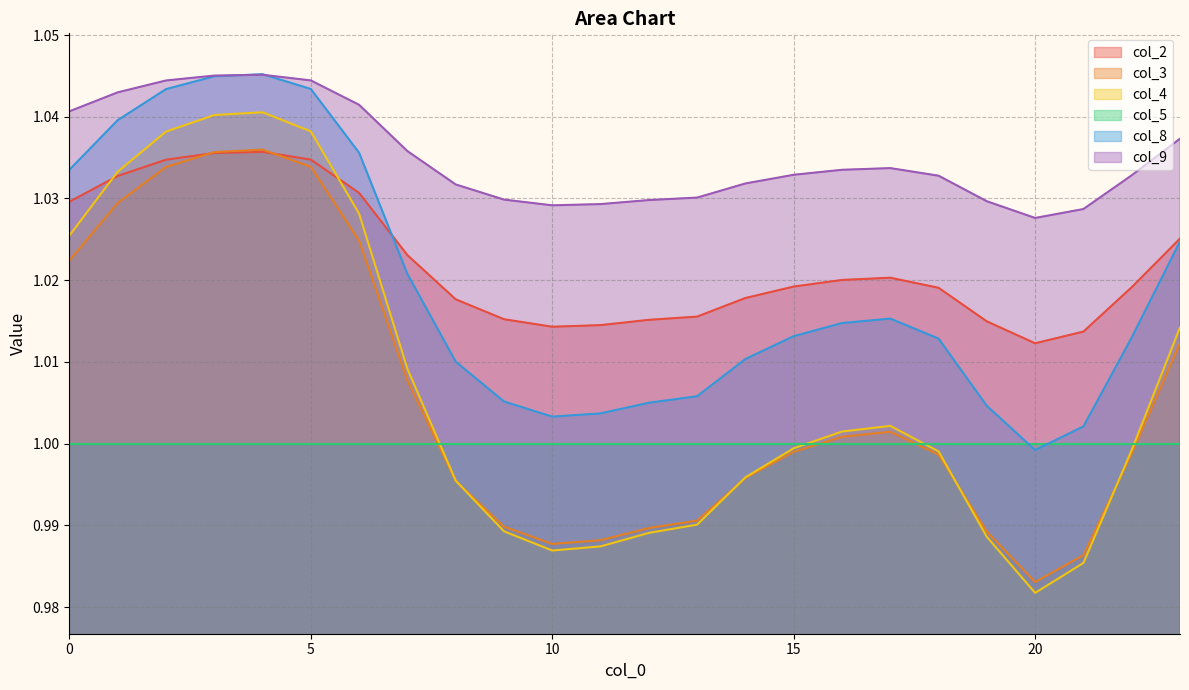

Which category has the lowest value in the col_3 series?

20